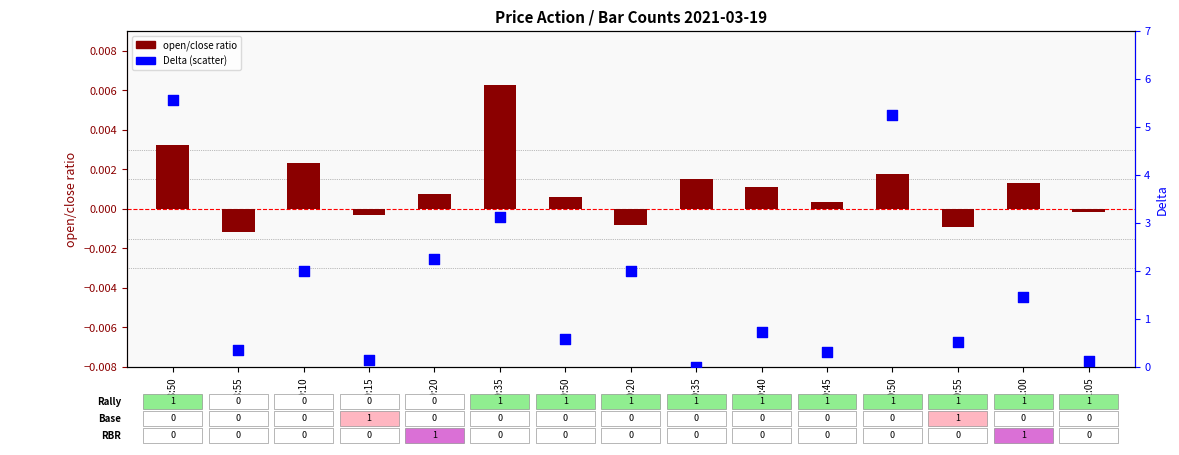

Which series has the widest spread of Y values?

Delta